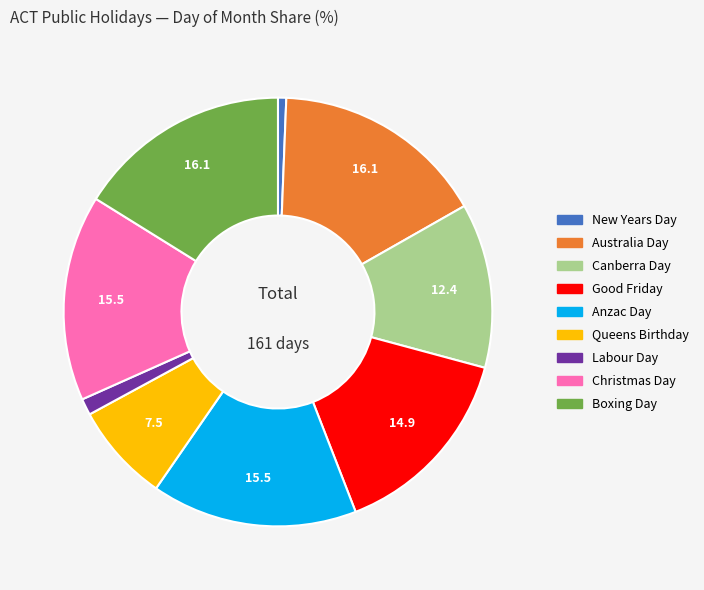

Is Good Friday the majority of the pie?

No